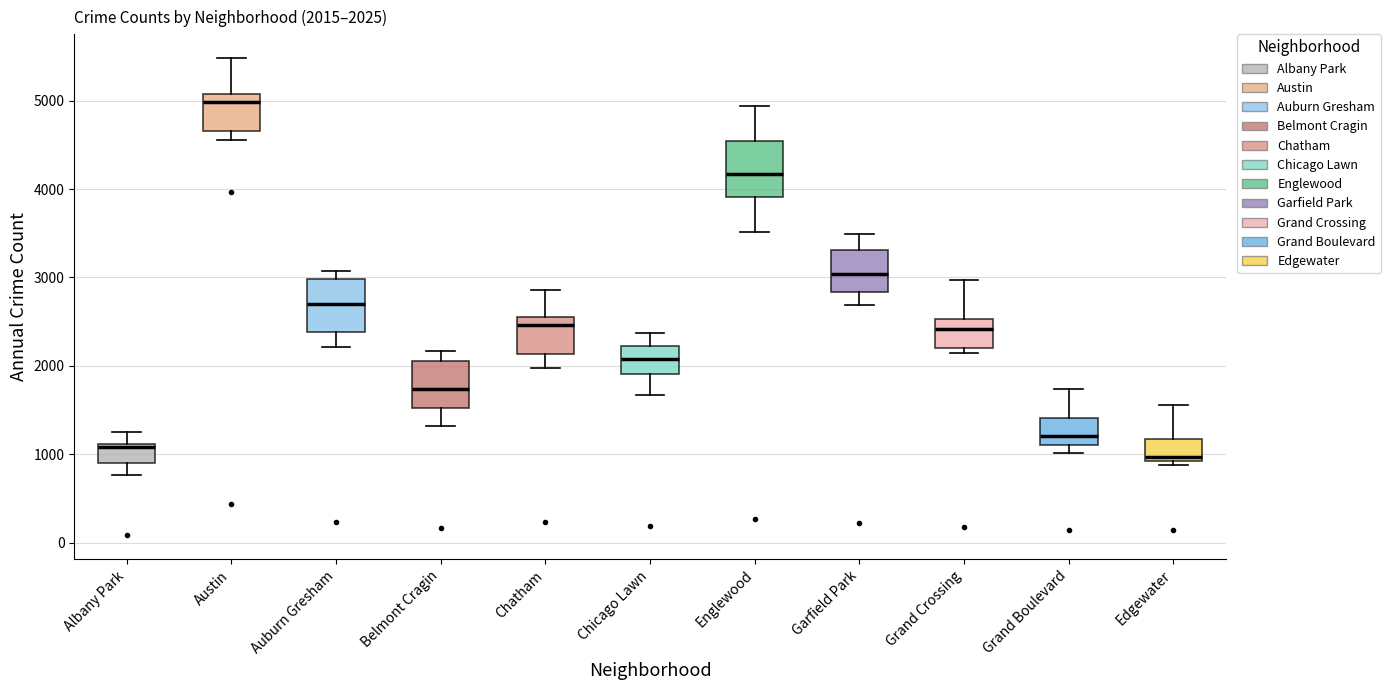

Which box's median line is the highest?

Austin